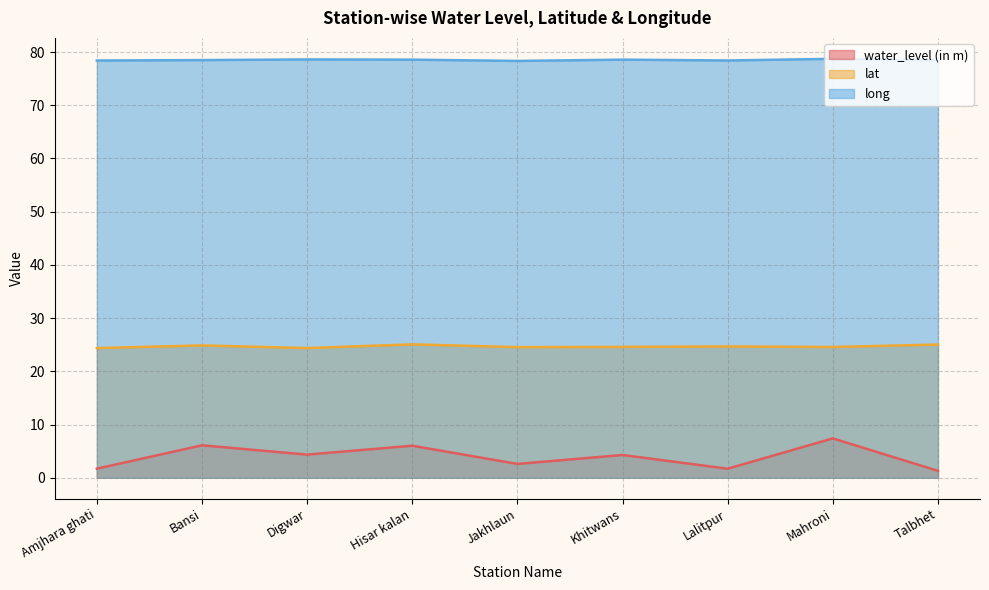

How many long values are between 78 and 79?

9